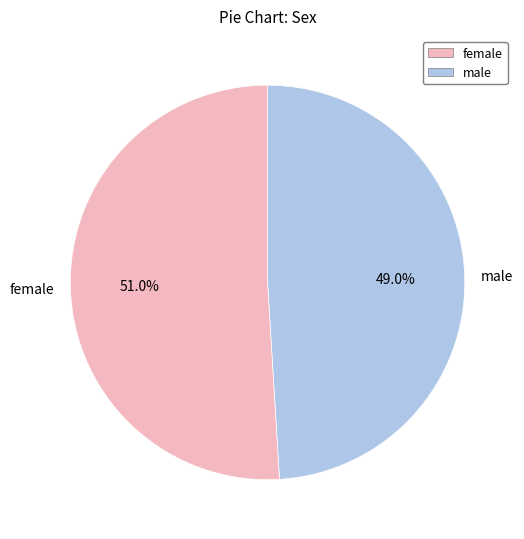

What is the majority slice?

female